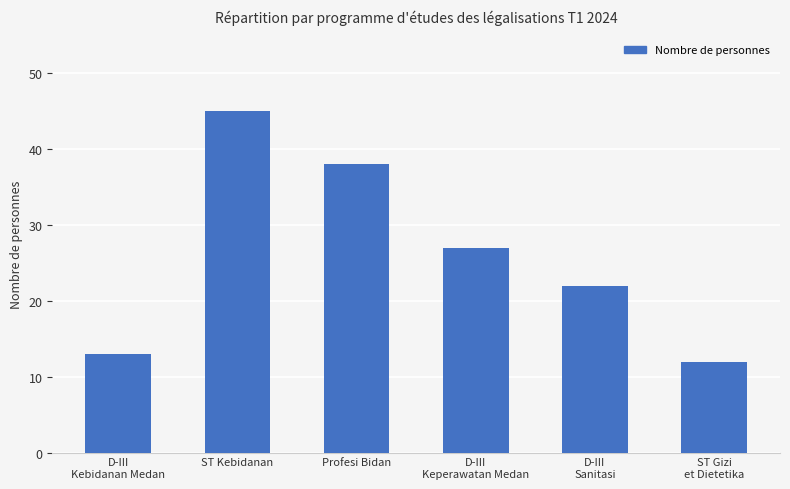

At which label does the data first exceed 27?

ST Kebidanan